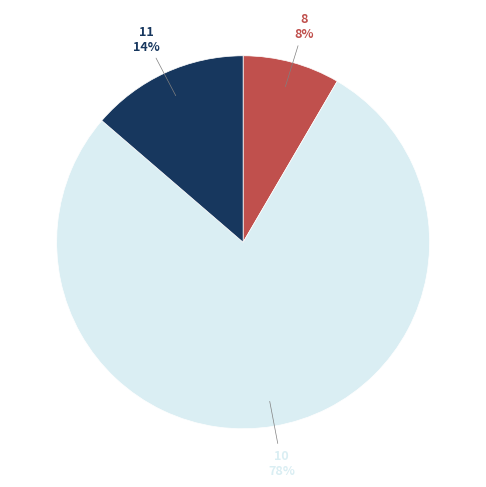

To the nearest percent, what is the average slice percentage?

33%